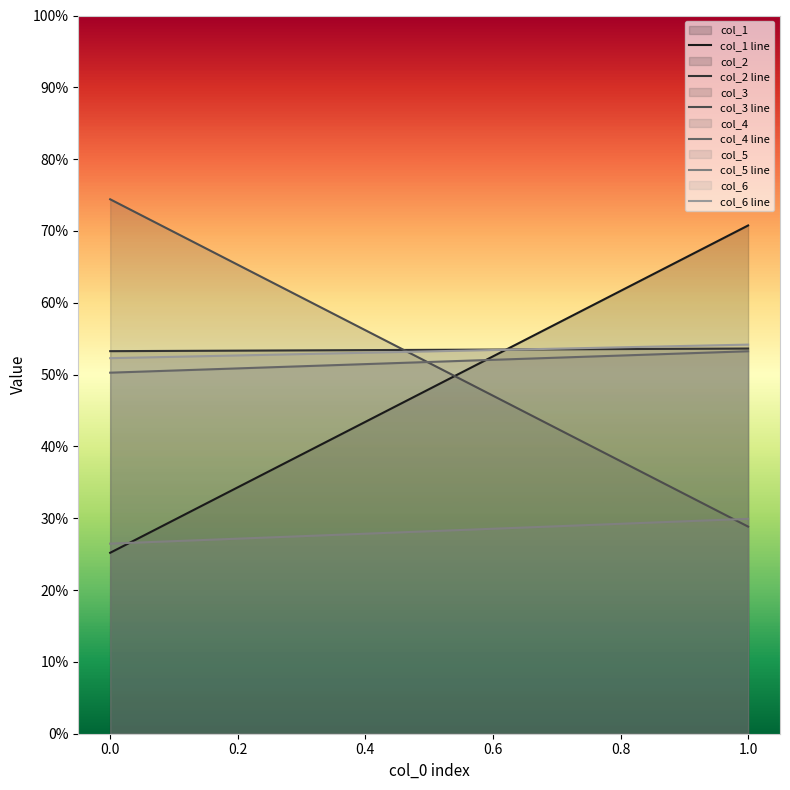

Which label corresponds to the smallest value in the chart?

0.0